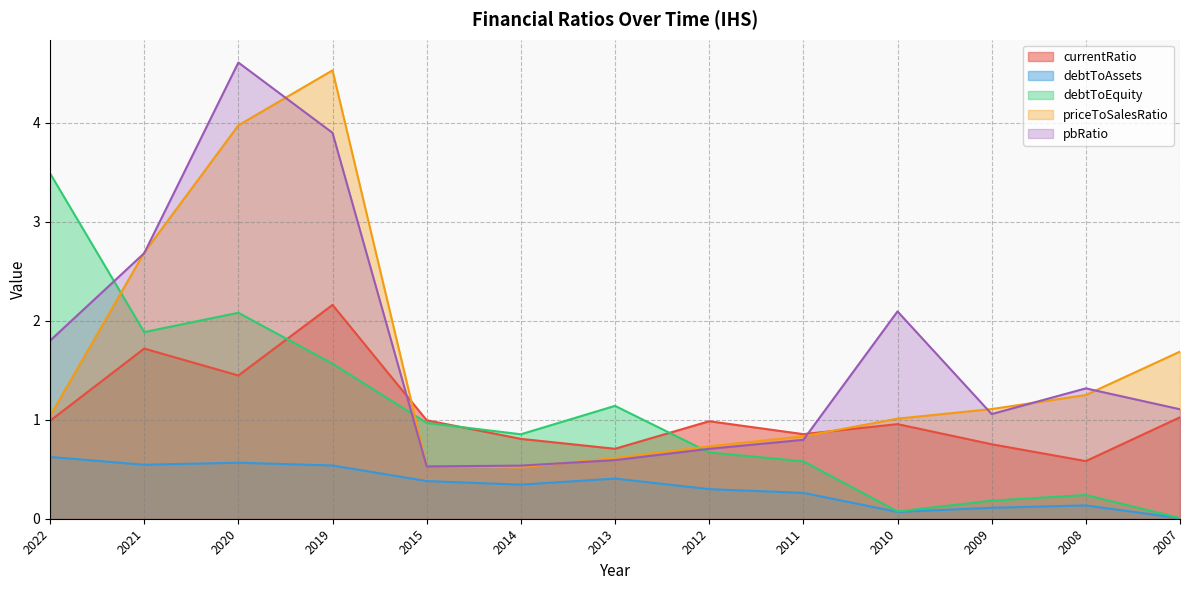

How many lines are shown in the chart?

5